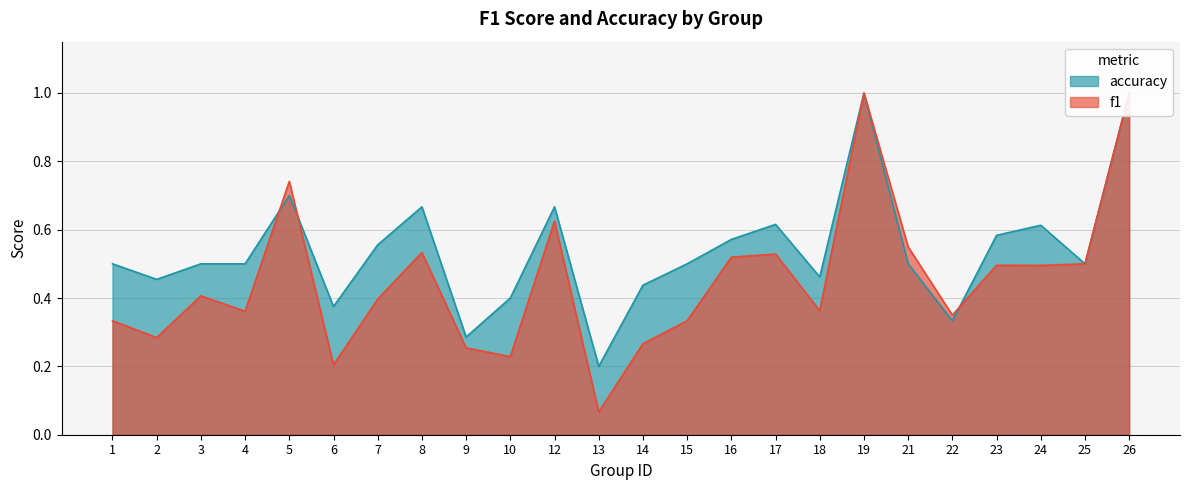

Where do f1 and accuracy first cross each other?

4 and 5